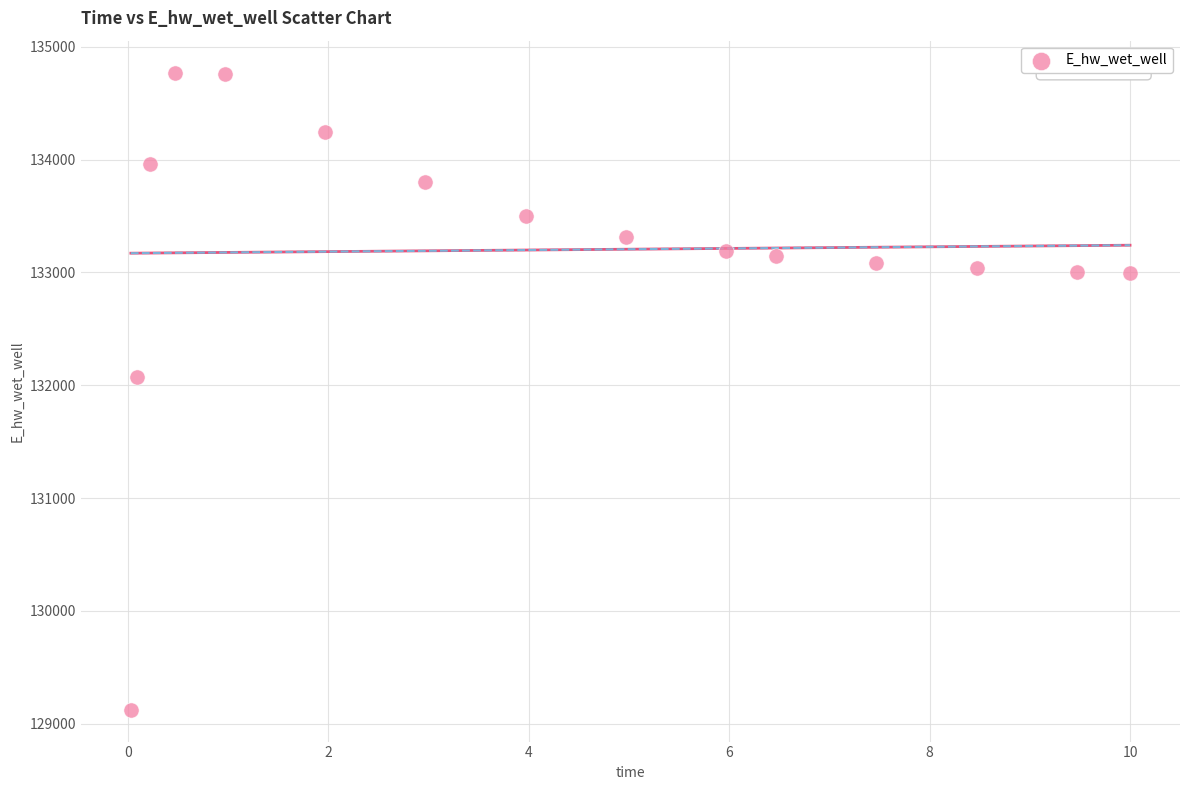

What is the range of X values (max minus min)?

10.0